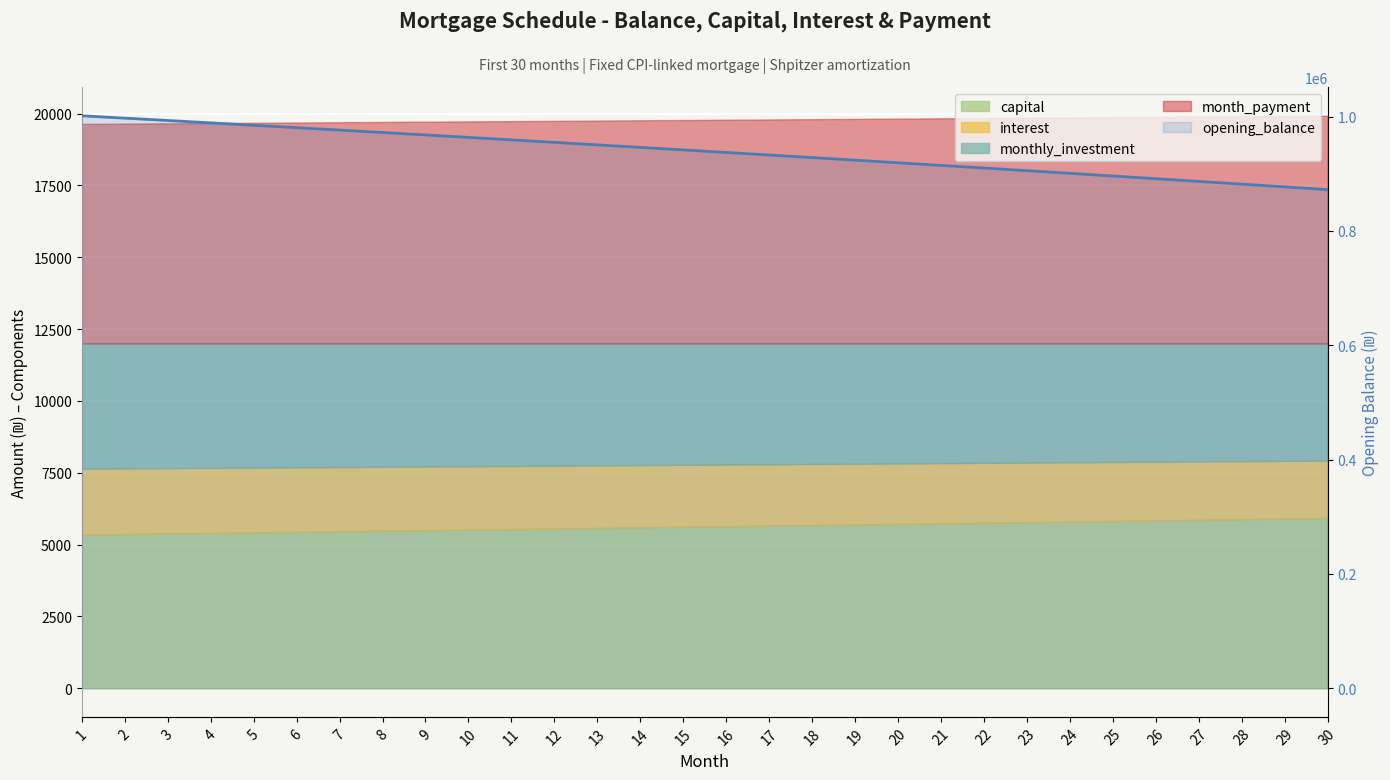

Which category has the highest value across all series?

1